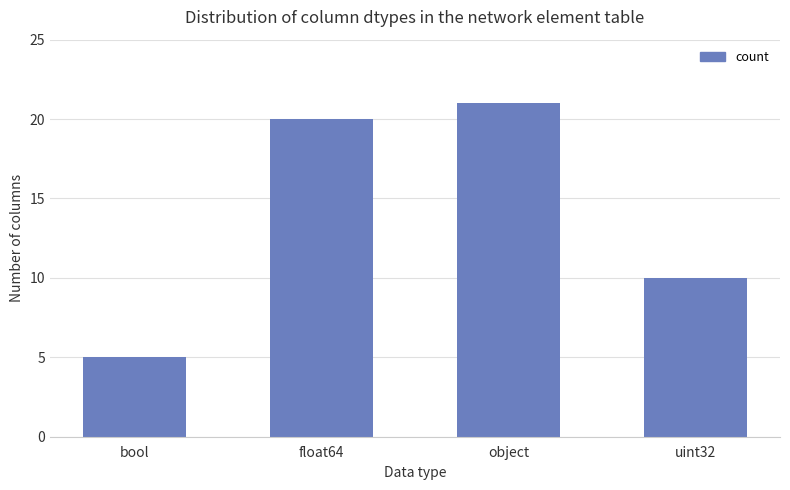

How many data points are less than 20?

2